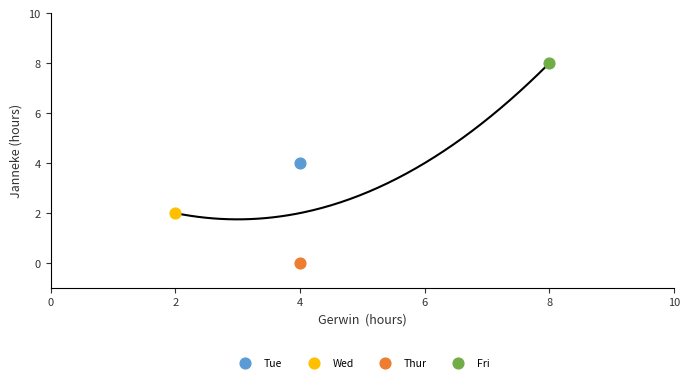

Which series contains the highest Y value?

Fri